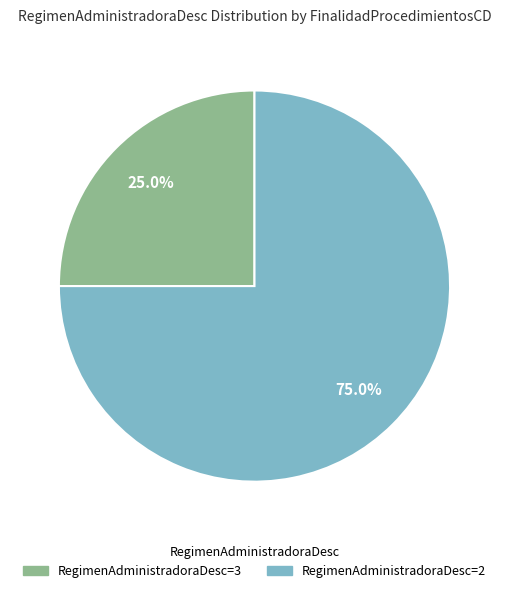

Rank the categories by value from highest to lowest.

RegimenAdministradoraDesc=2, RegimenAdministradoraDesc=3